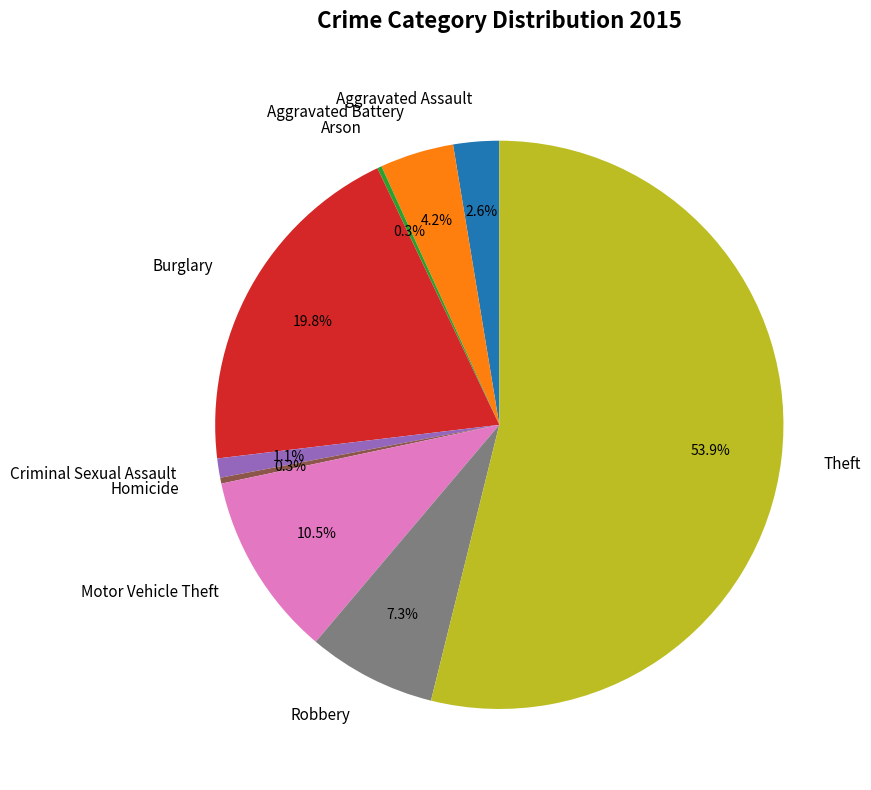

Which category has the biggest portion of the pie?

Theft